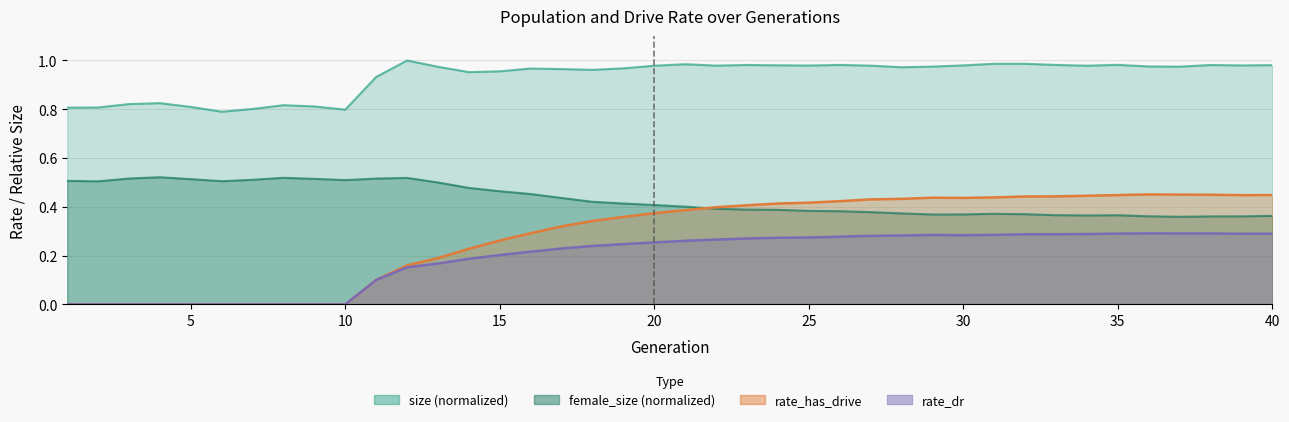

True or false: rate_has_drive has a value of 0.3 at 11.

False